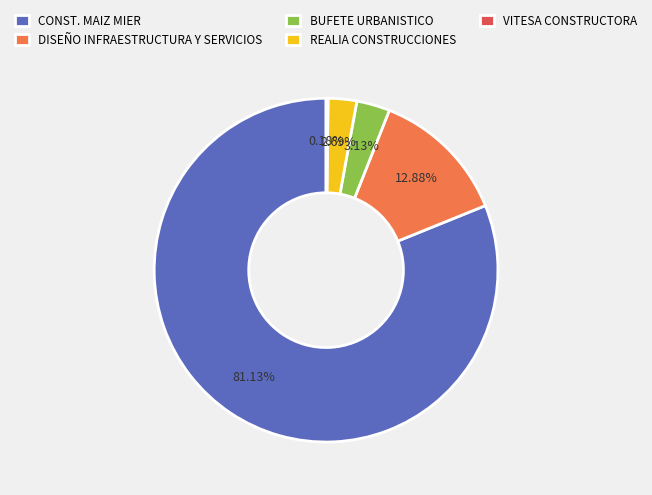

Which category has the biggest portion of the pie?

CONST. MAIZ MIER